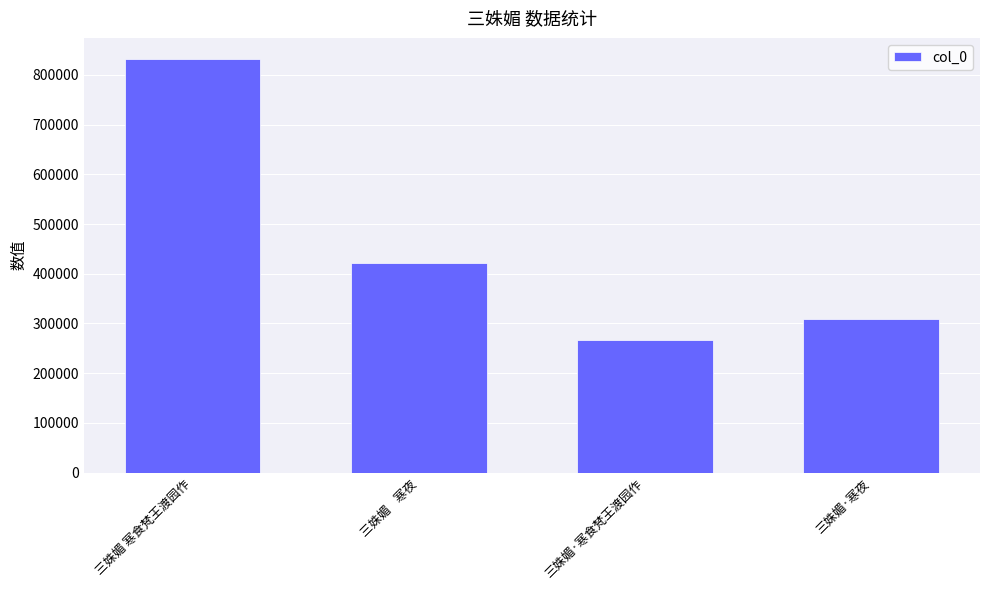

What is the sum of the values at 三姝媚    寒夜 and 三姝媚 寒食梵王渡园作?

1255305